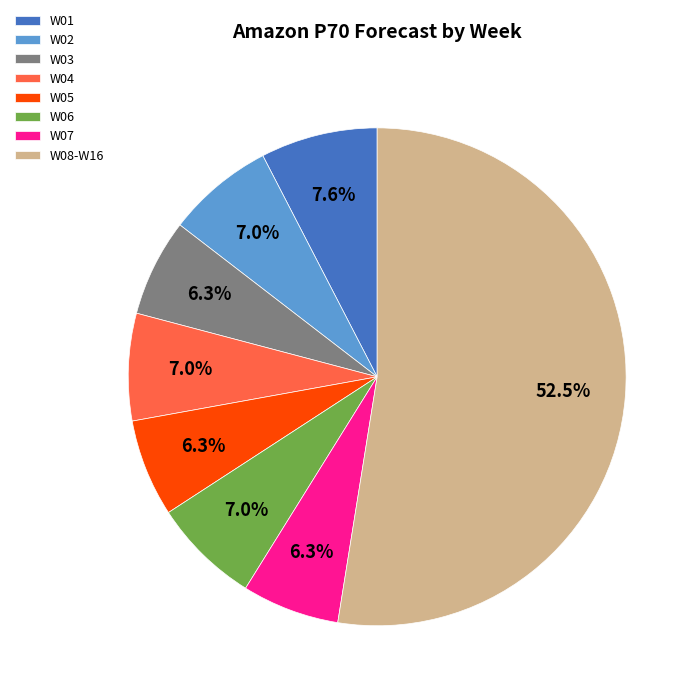

Does any single category account for the majority?

Yes